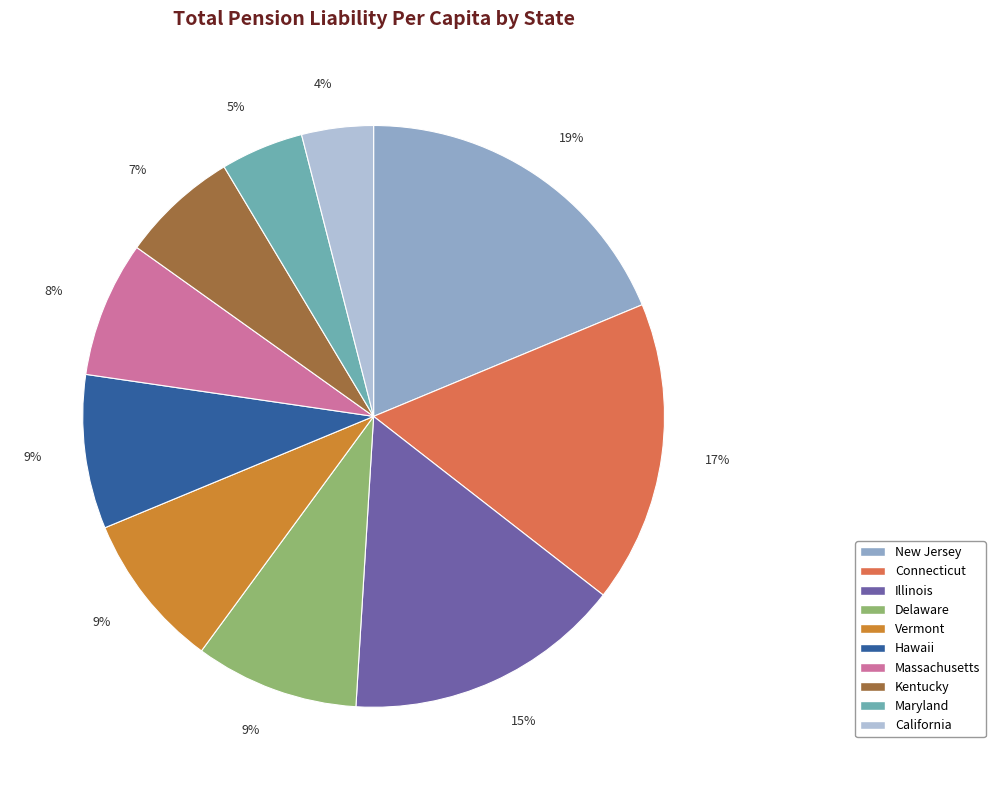

Is the sum of Maryland and Kentucky greater than half?

No